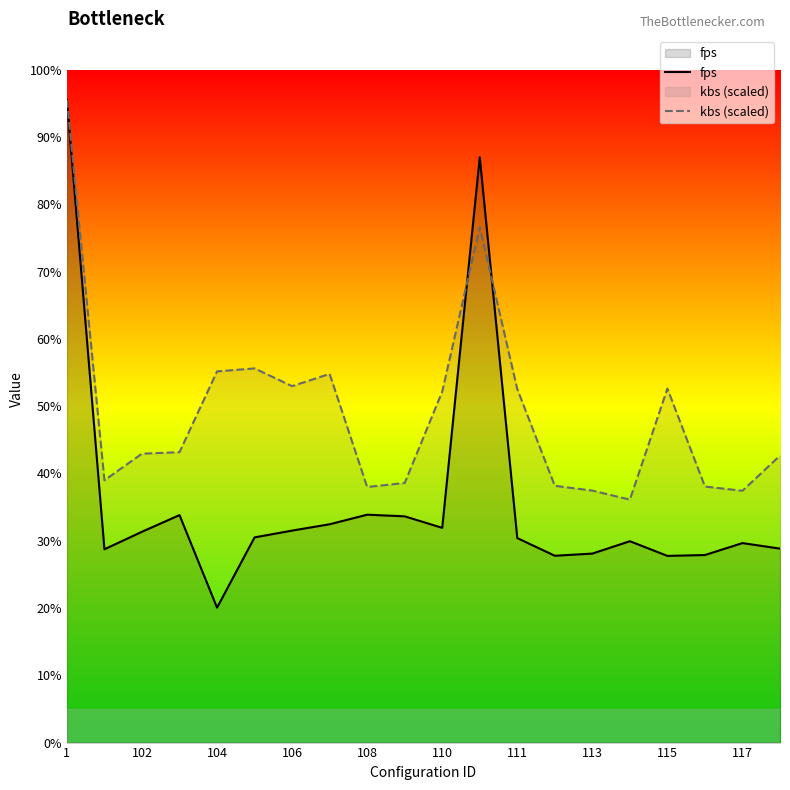

Which series changed the most between 115 and 19?

fps